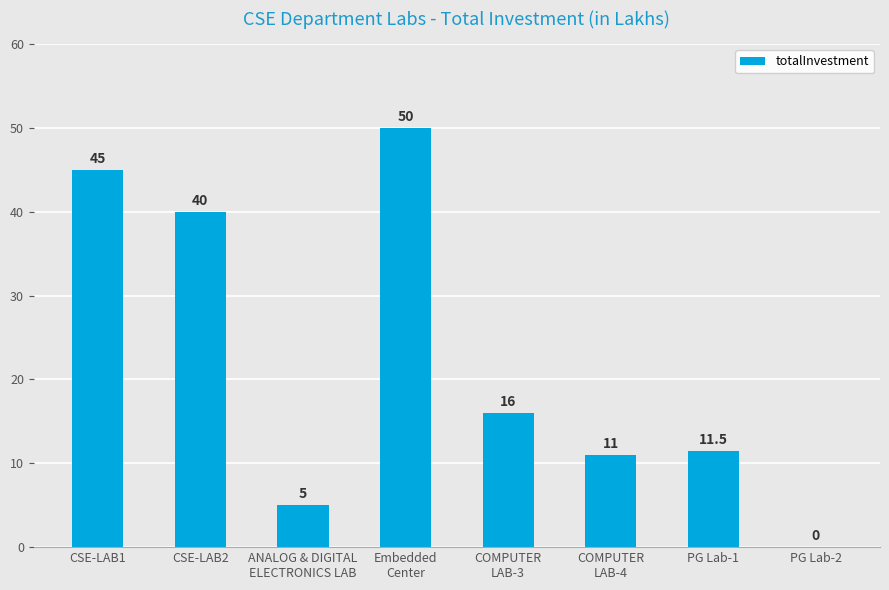

Are the bars horizontal?

No